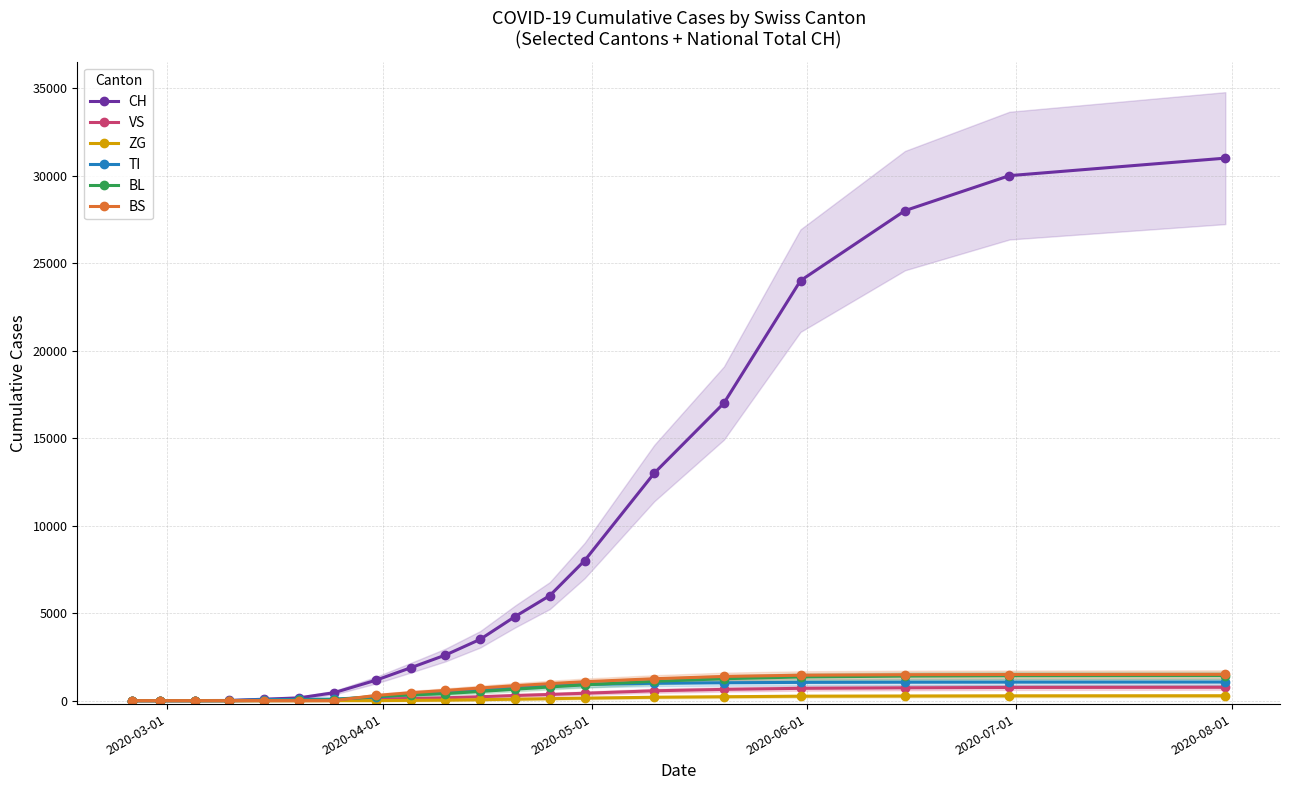

List the series in order of their peak value, lowest first.

ZG, VS, TI, BL, BS, CH